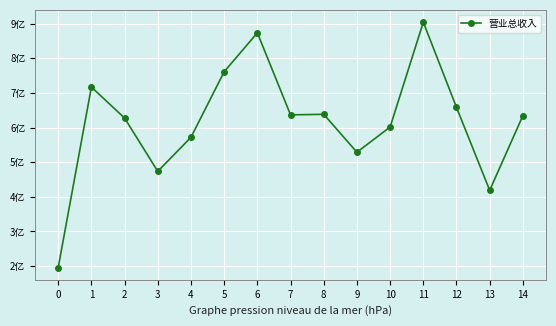

Is this an area chart (filled region under the line)?

No